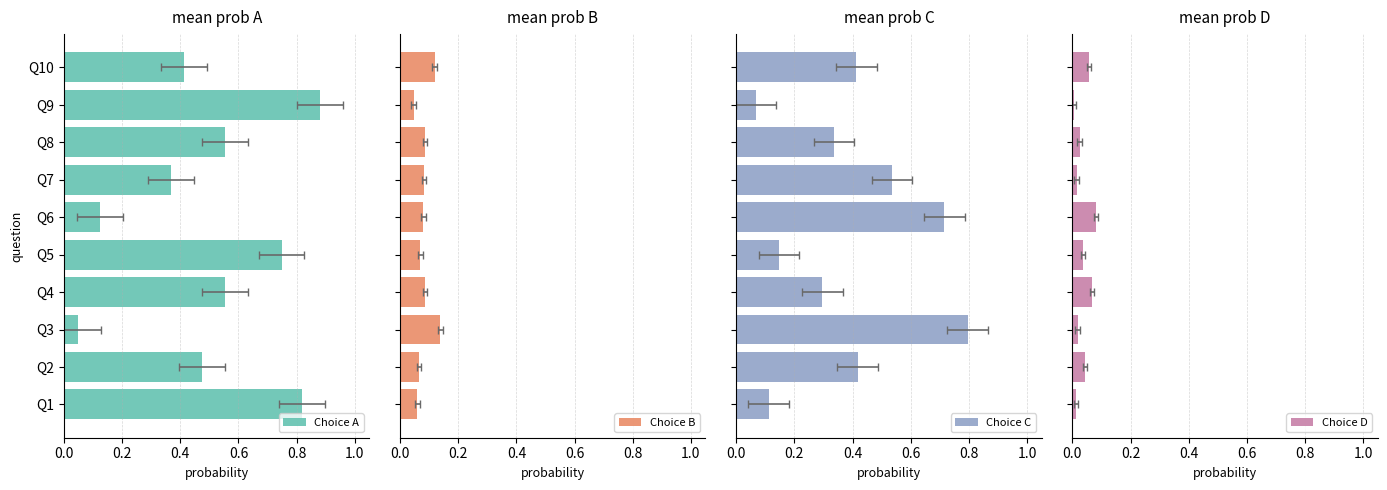

What is the difference between the Choice B values at Q3 and Q2?

0.1